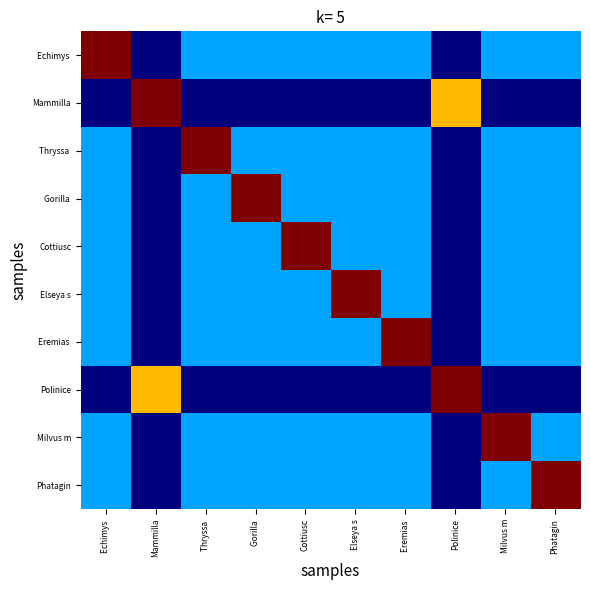

Rank the series by their maximum value, from lowest to highest.

Echimys, Mammilla, Thryssa, Gorilla, Cottiusc, Elseya s, Eremias, Polinice, Milvus m, Phatagin